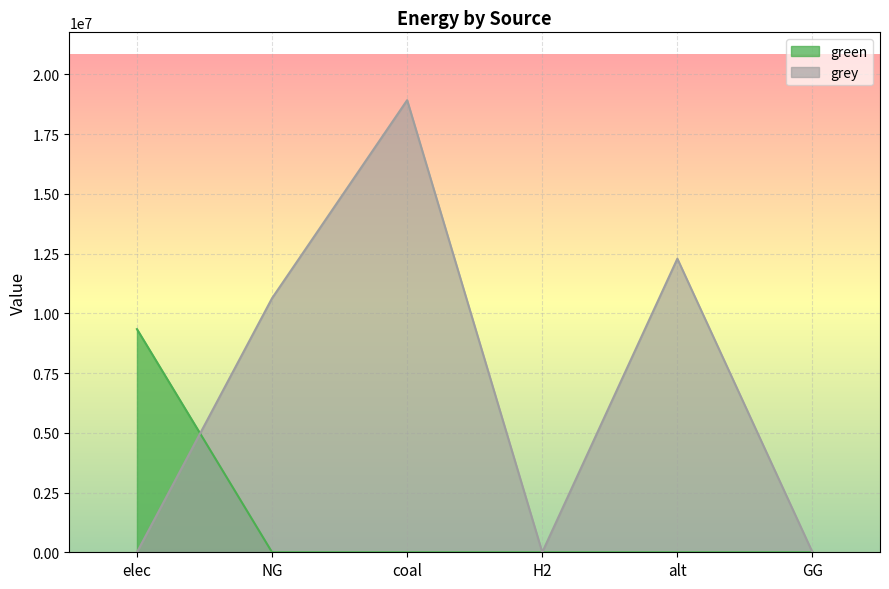

The value of grey at elec is 7675883.2. True or false?

False